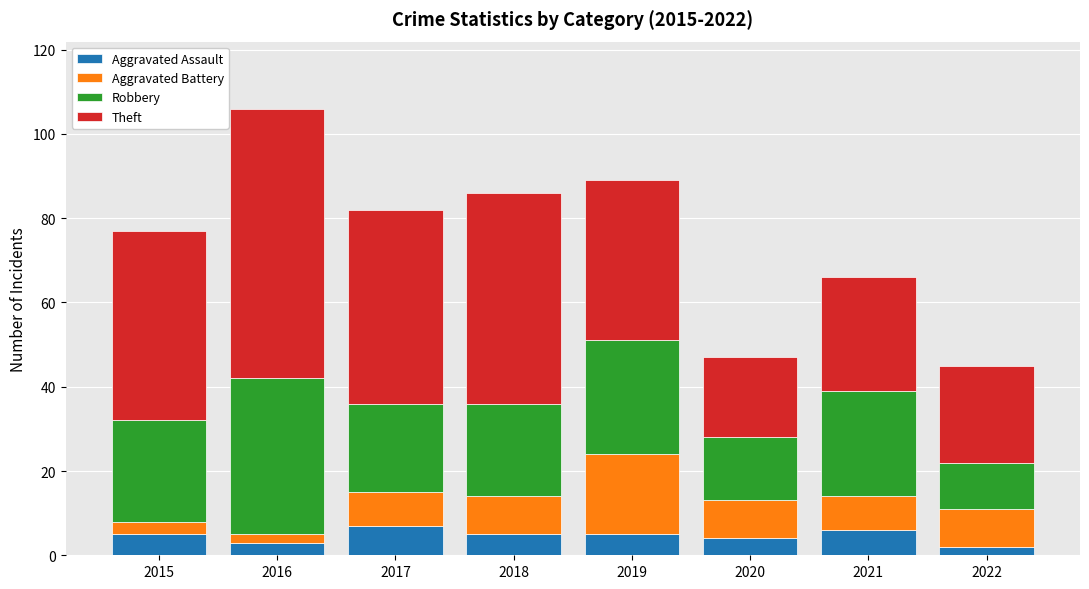

What is the highest value of the Aggravated Assault series?

7